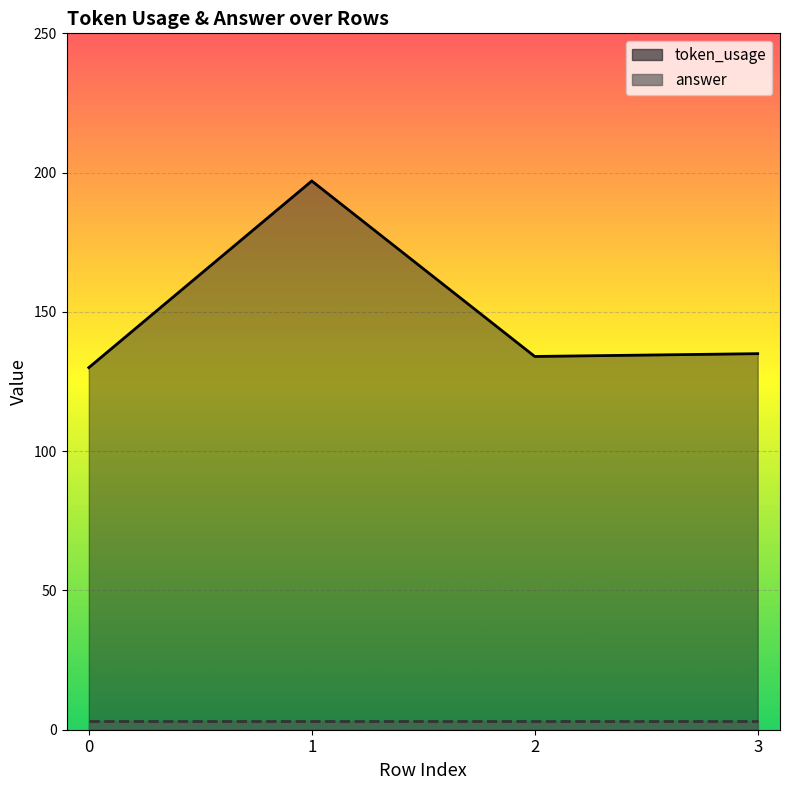

Is it true that the value at 3 is 72?

False